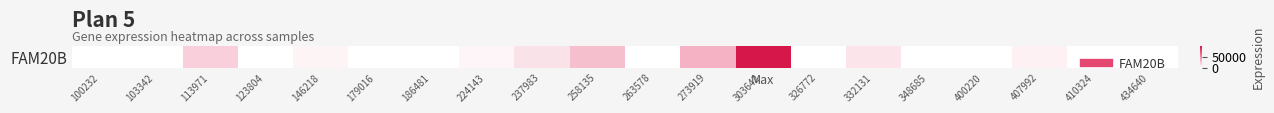

How many positive values are there?

9